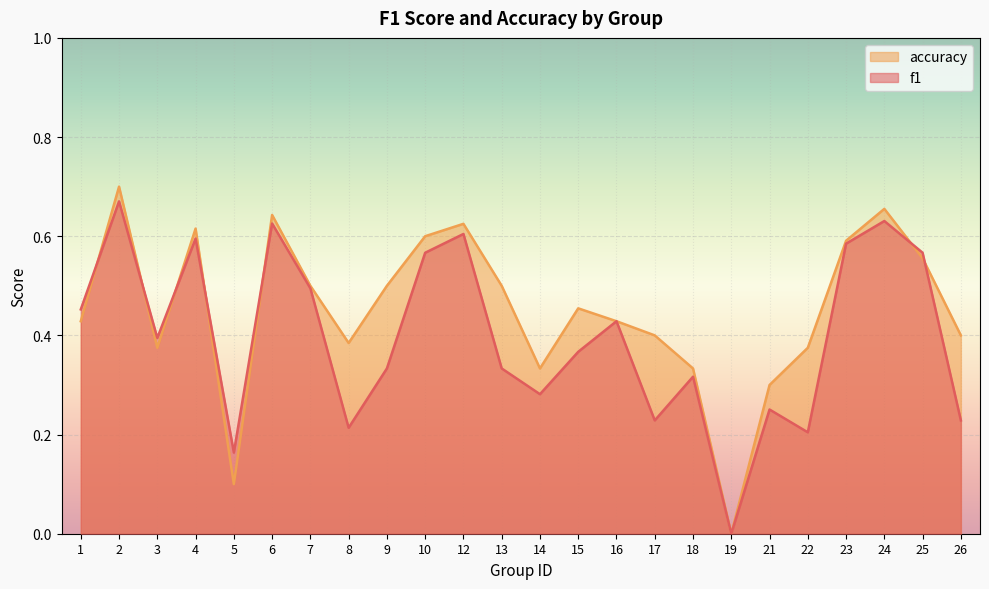

What is the maximum value for f1?

0.7